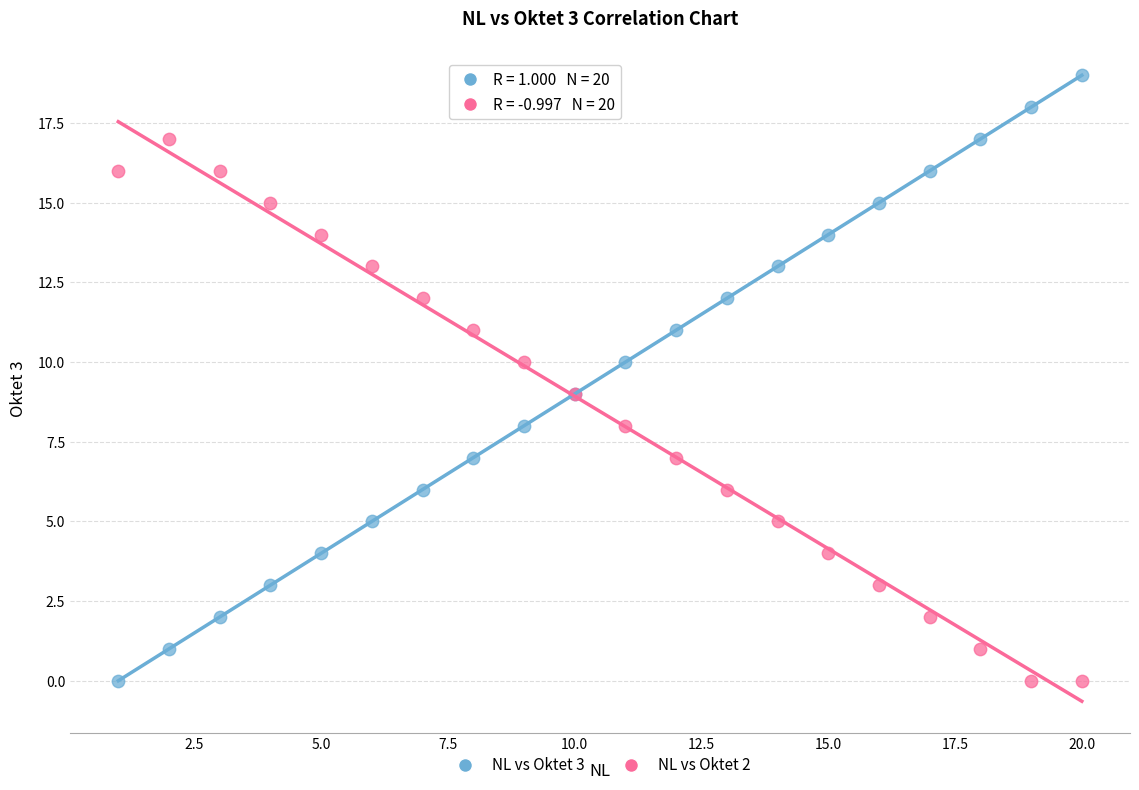

What are all the series names shown in the legend?

NL vs Oktet 3, NL vs Oktet 2